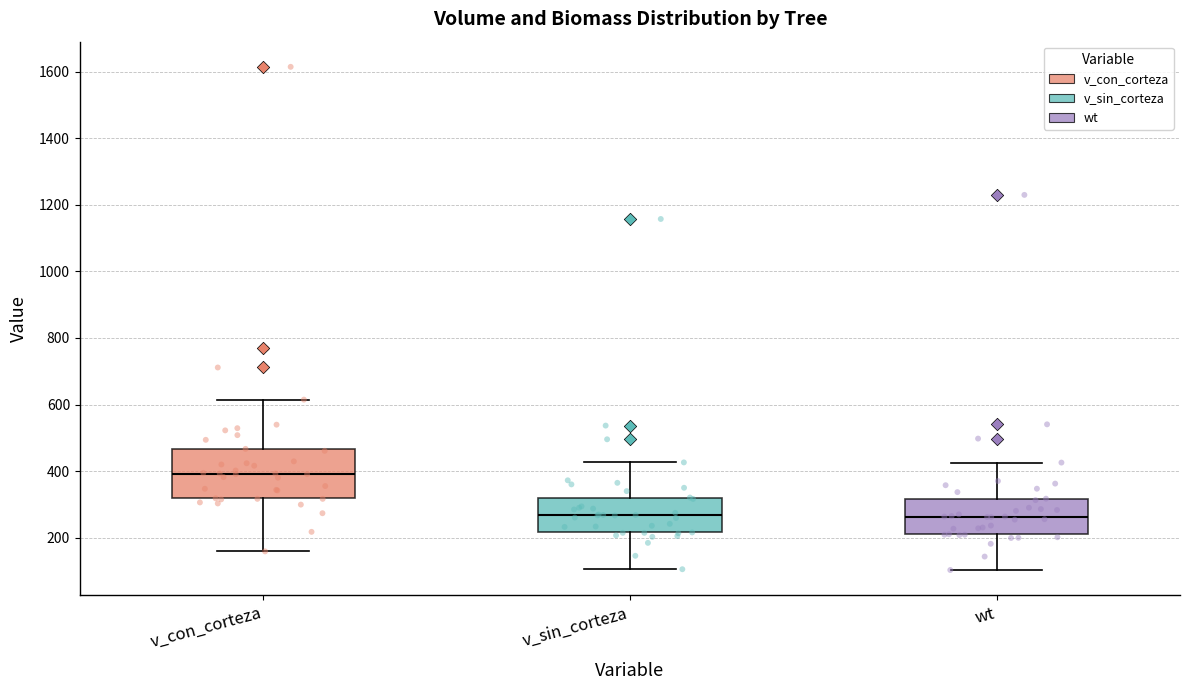

Where does the median line of the box for wt sit on the y-axis? The values are not printed on the chart, so give them approximately, as read against the axis.

260